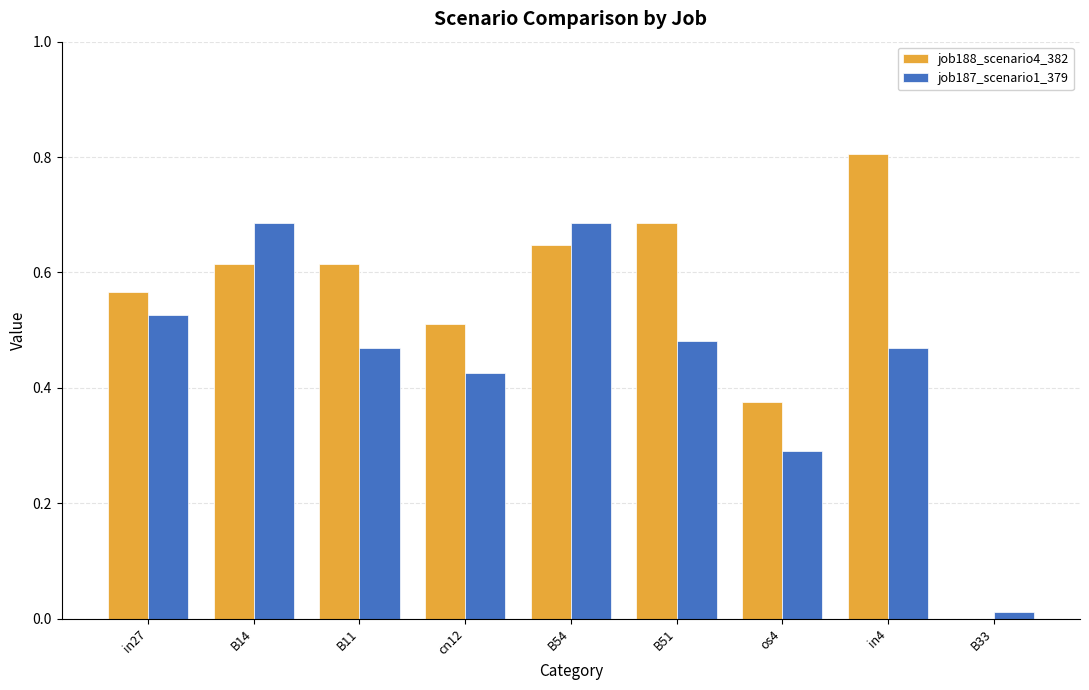

What is the greatest value displayed?

0.8